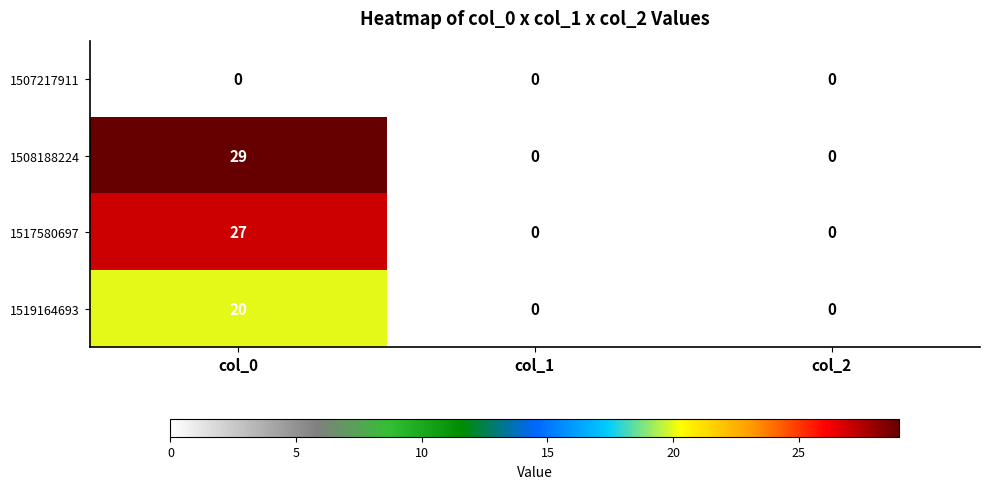

List the series in order of their peak value, lowest first.

1507217911, 1519164693, 1517580697, 1508188224